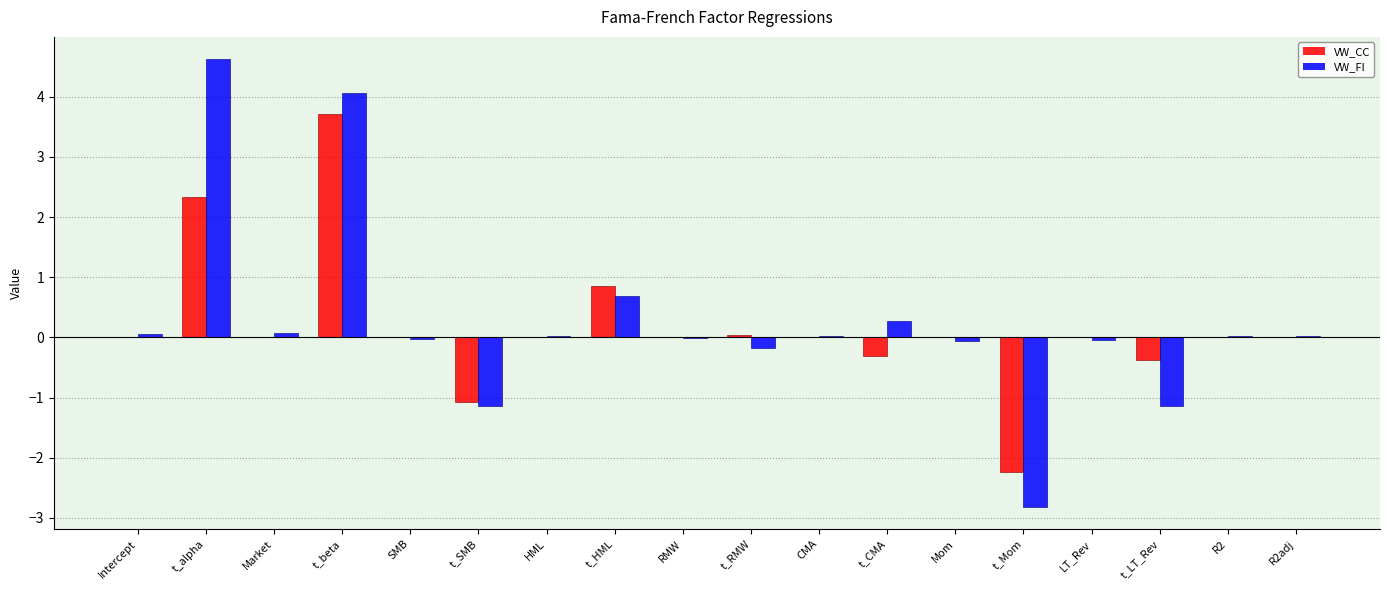

Count the number of categories in the chart.

18